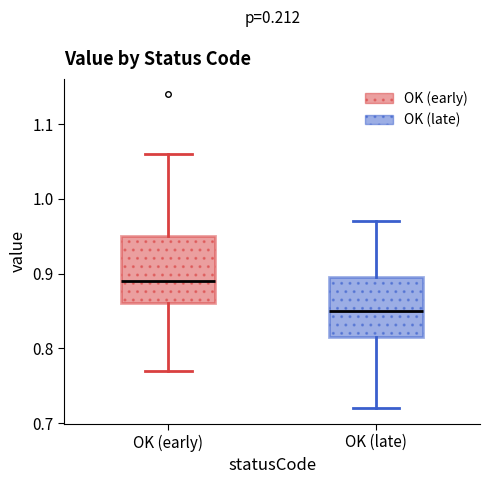

Which box's median line is the lowest?

OK (late)